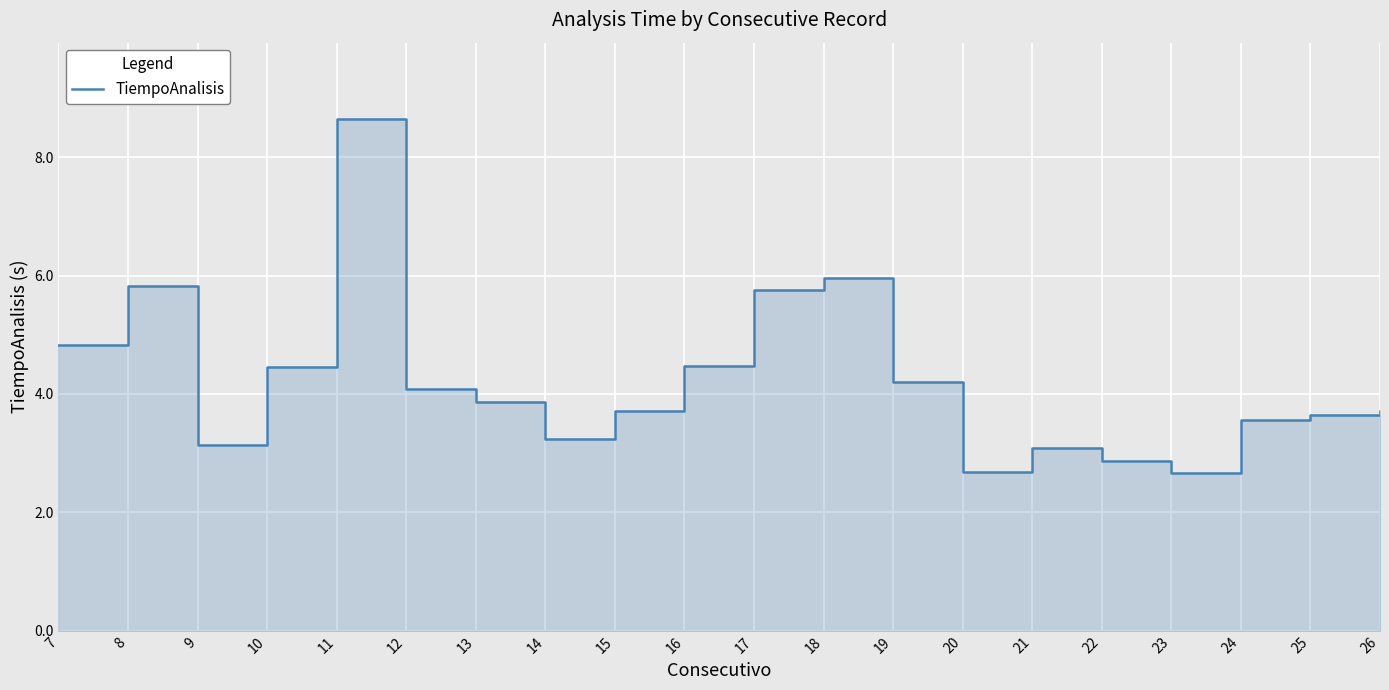

Where is the first local minimum?

9